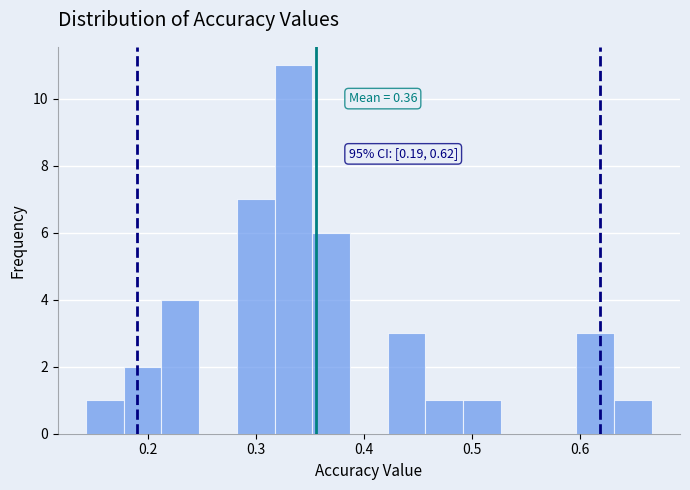

Read against the x-axis, roughly where is the centre of the tallest bar?

0.33